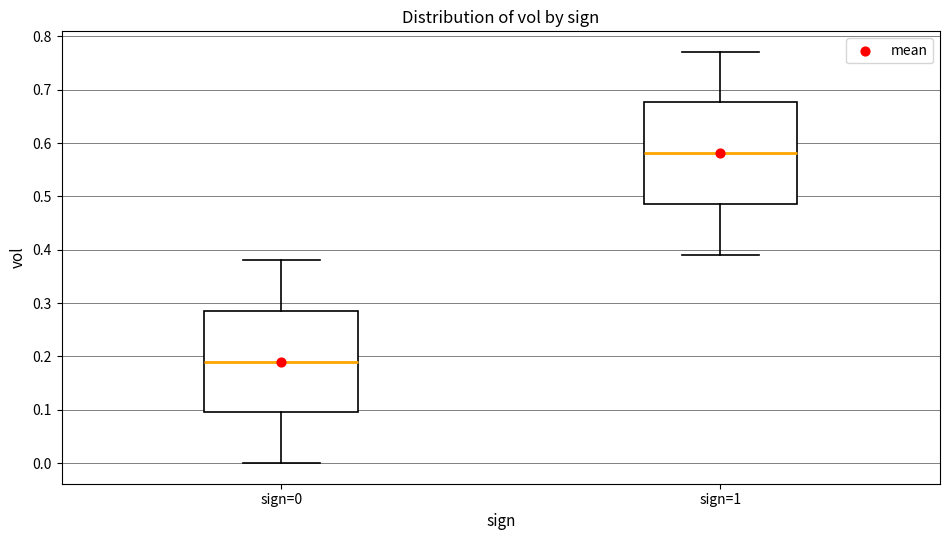

Reading left to right, read every box against the y-axis: the position of its median line, the range the box covers, and the ends of its whiskers. The values are not printed on the chart, so give them approximately, as read against the axis.

sign=0: median 0.19, box 0.10 to 0.29, whiskers 0.00 to 0.38
sign=1: median 0.58, box 0.49 to 0.68, whiskers 0.39 to 0.77